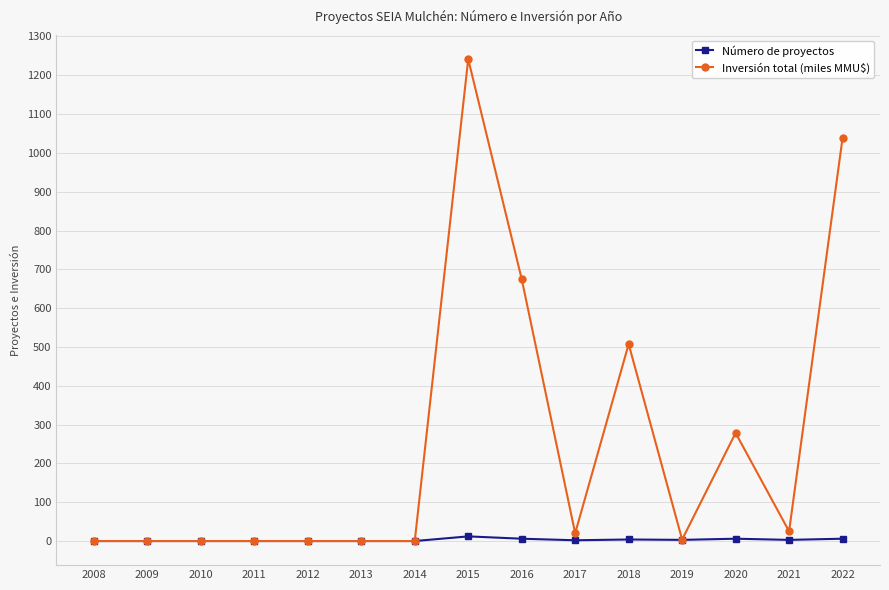

Count the number of data series in this chart.

2